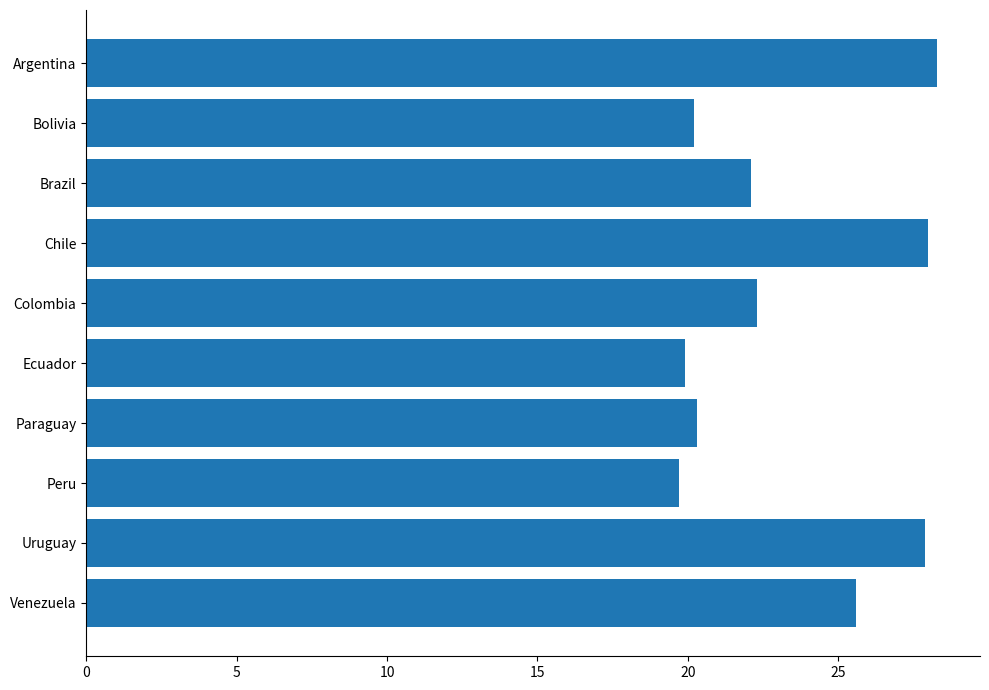

What is the value of the 2nd bar from the top?

20.2